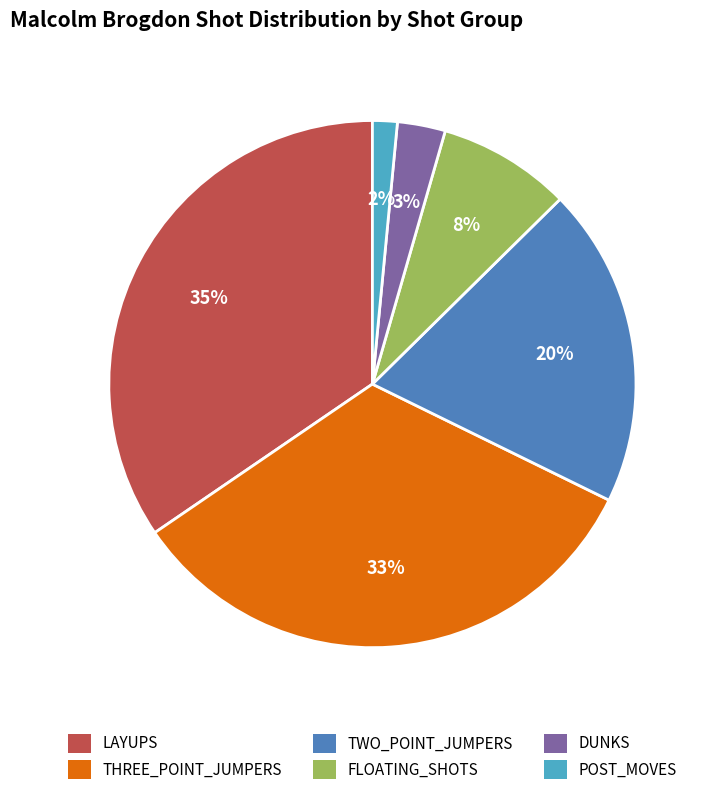

How many slices are in this pie chart?

6